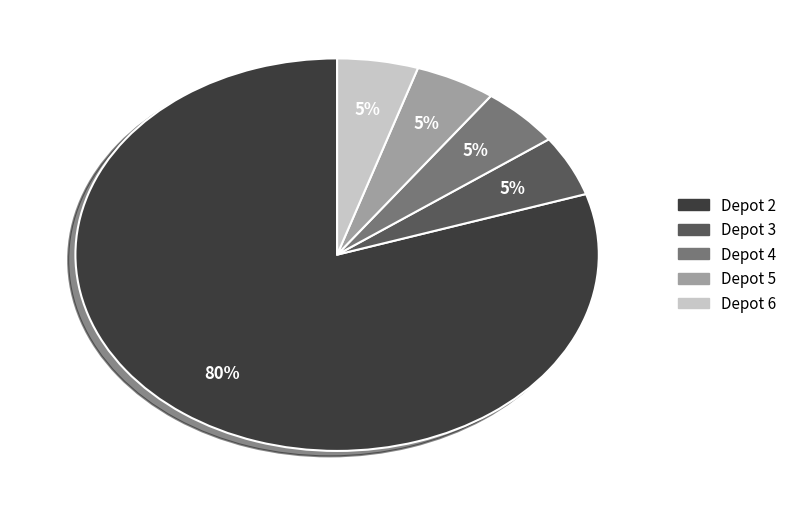

To the nearest percent, what is the average slice percentage?

20%